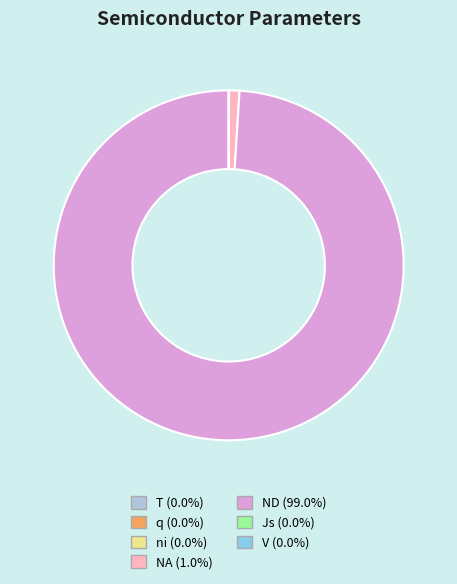

Does any single category account for the majority?

Yes